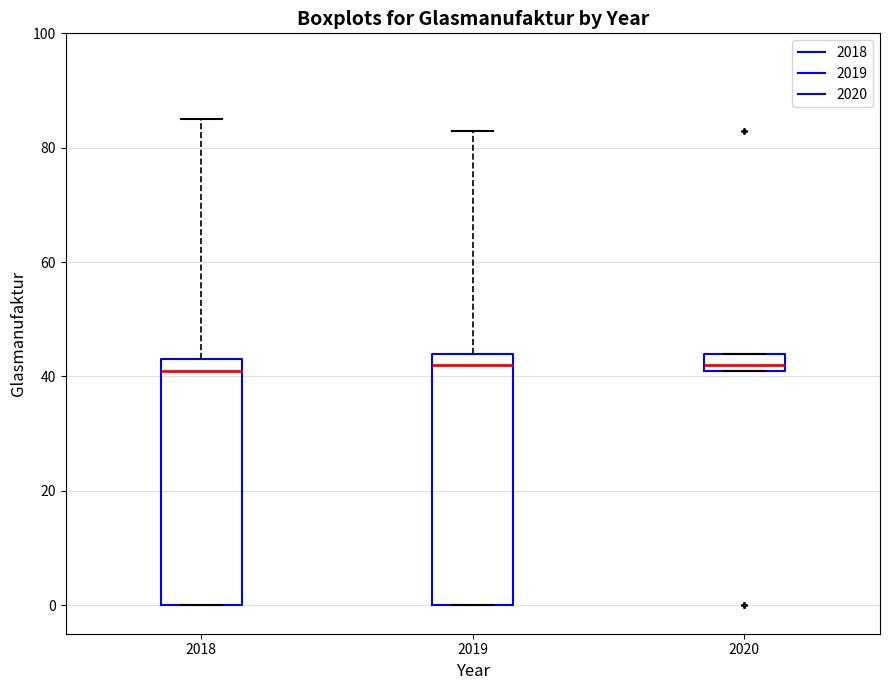

Reading left to right, transcribe this box plot: for each box, give where its median line is, the range the box spans, and where its two whiskers end, as read against the y-axis. The values are not printed on the chart, so give them approximately, as read against the axis.

2018: median 42, box 0 to 44, whiskers 0 to 86
2019: median 42, box 0 to 44, whiskers 0 to 84
2020: median 42 (just above the box's lower edge), box 42 to 44, whiskers 42 to 44